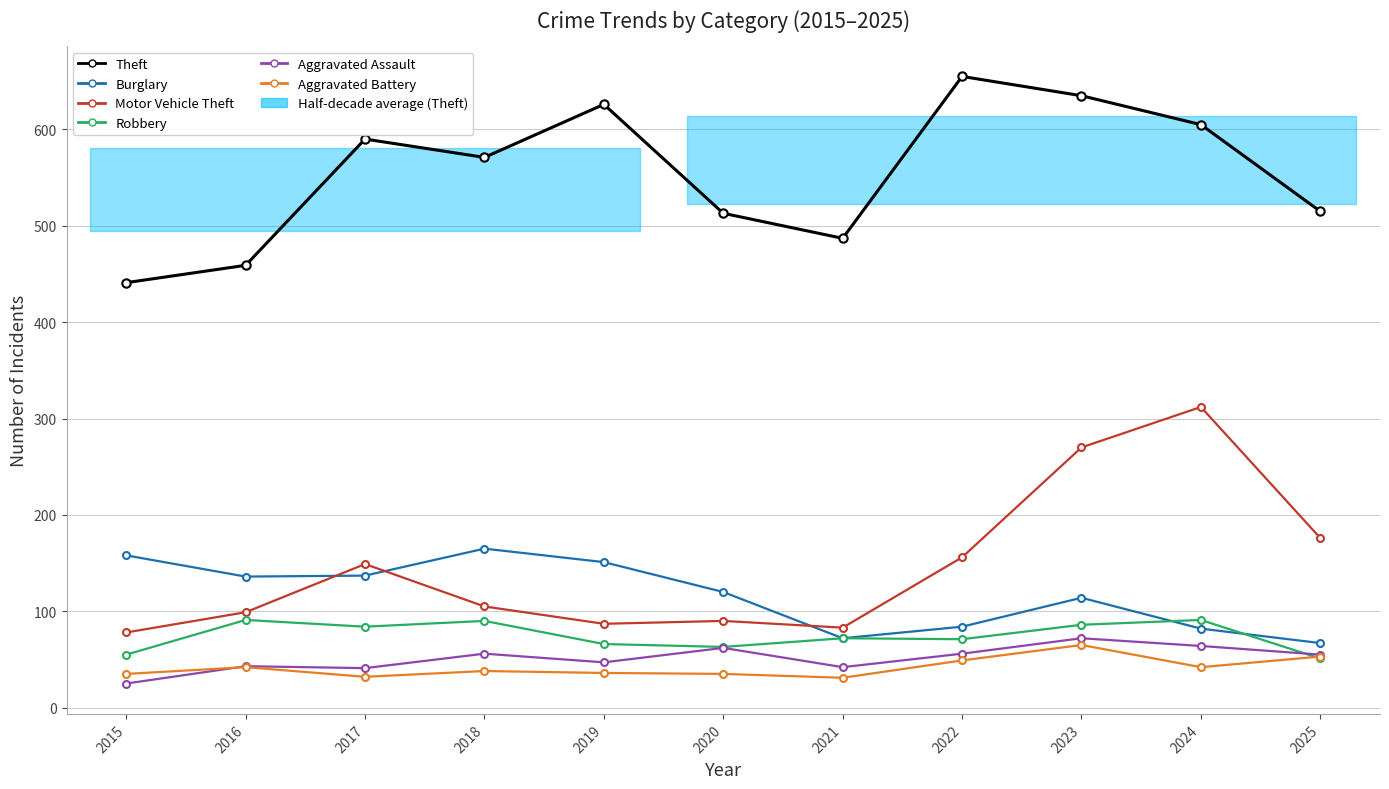

What is the spread (max minus min) of values at 2021?

456